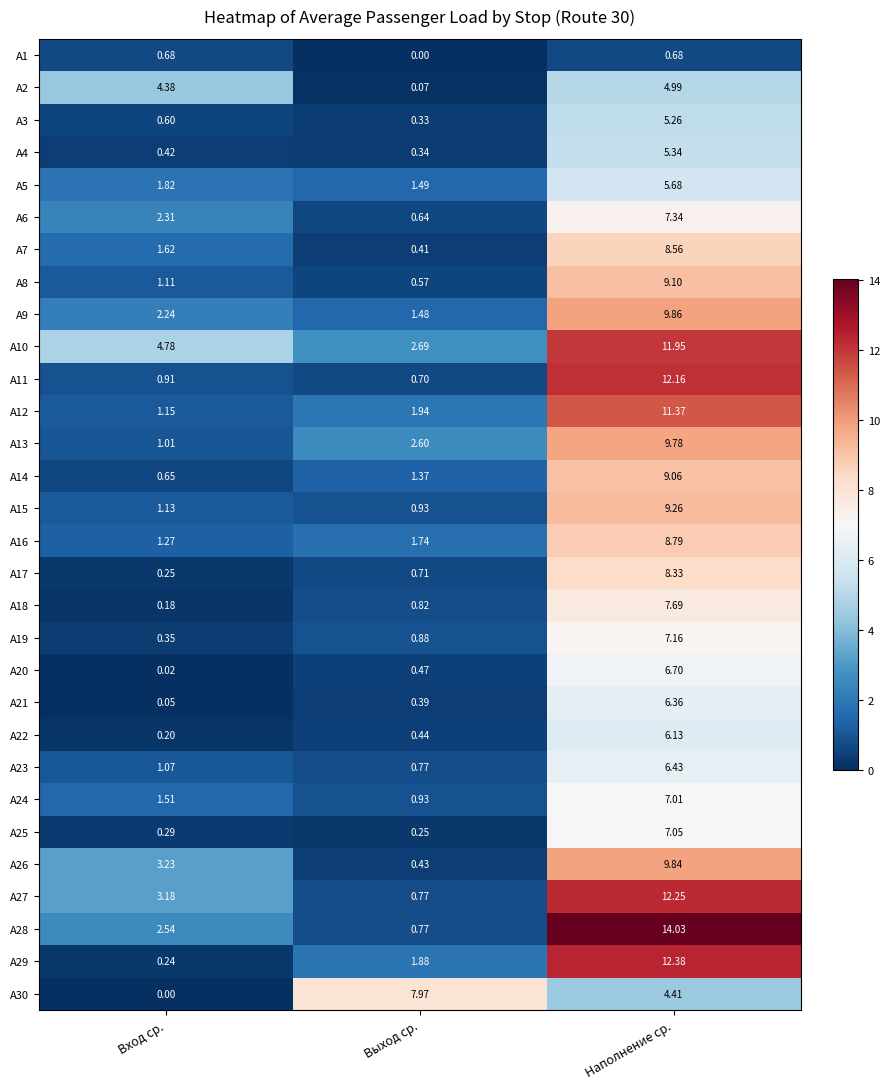

Rank the categories by А19 value from lowest to highest.

Вход ср., Выход ср., Наполнение ср.